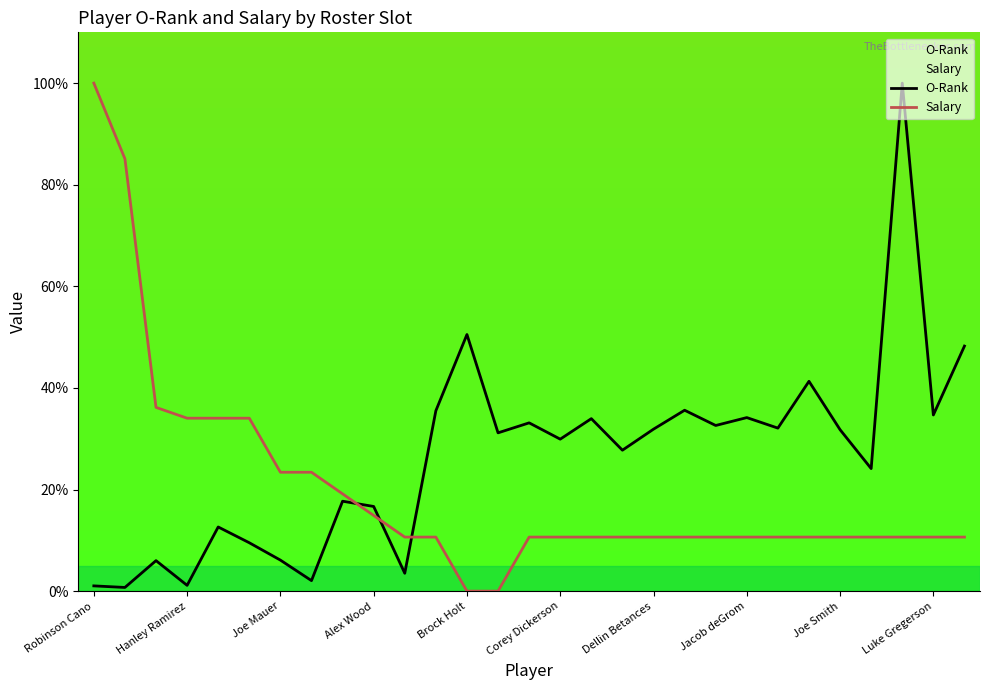

True or false: O-Rank and Salary cross at least once.

True